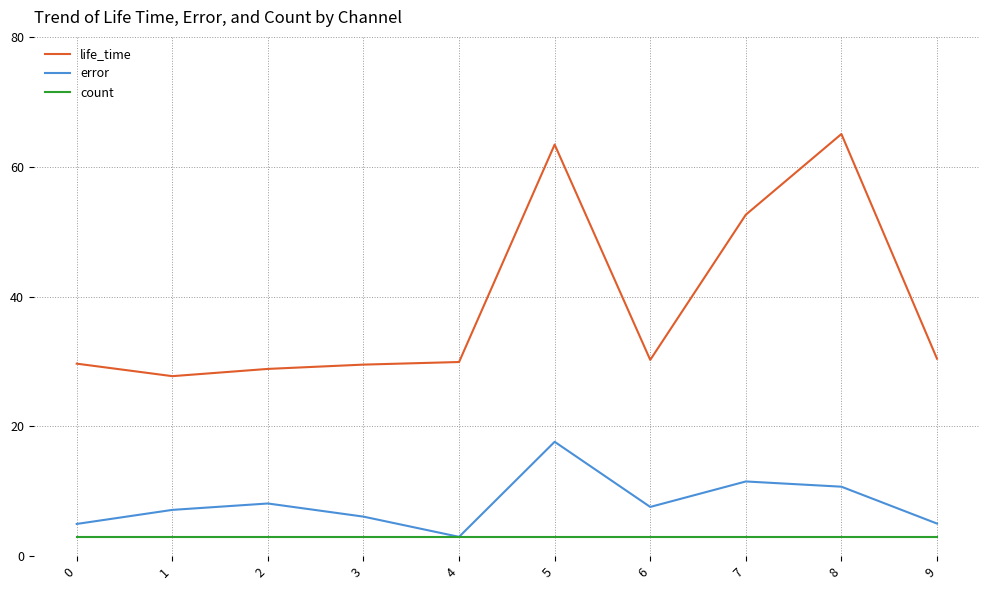

What is the highest value of the life_time series?

65.0